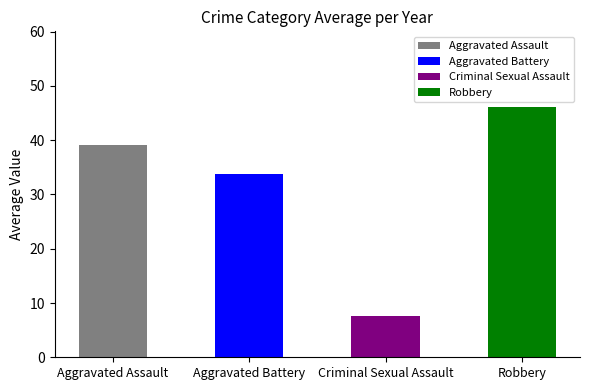

Rank the series at 2023 from highest to lowest value.

Robbery, Aggravated Assault, Aggravated Battery, Criminal Sexual Assault